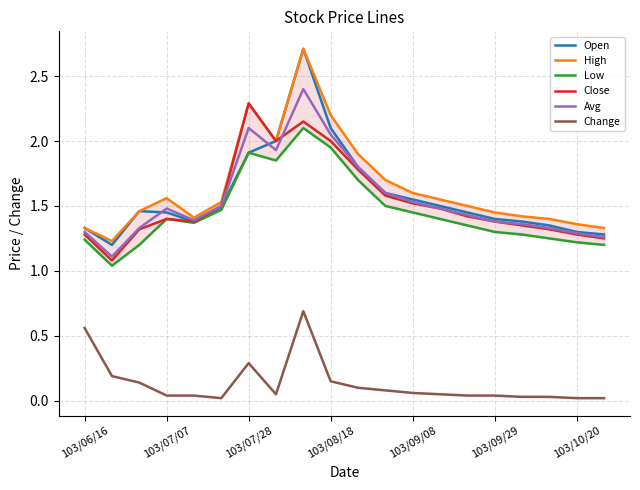

True or false: Open and Change intersect in this chart.

False